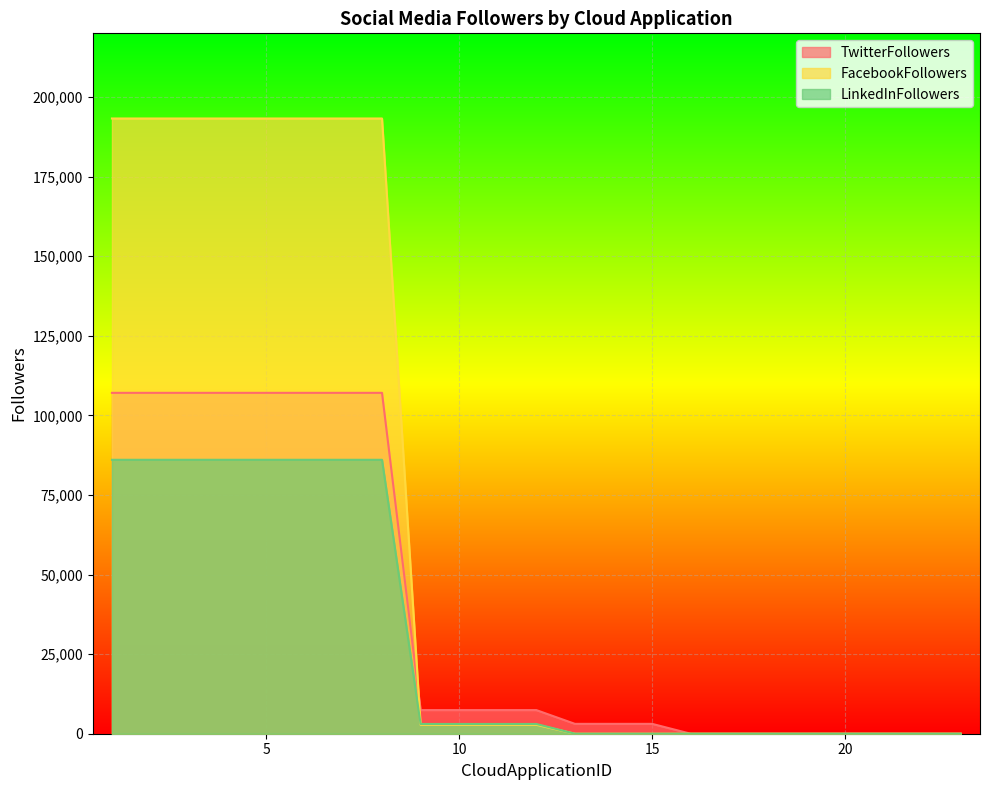

Rank the series by their average value, from lowest to highest.

LinkedInFollowers, TwitterFollowers, FacebookFollowers